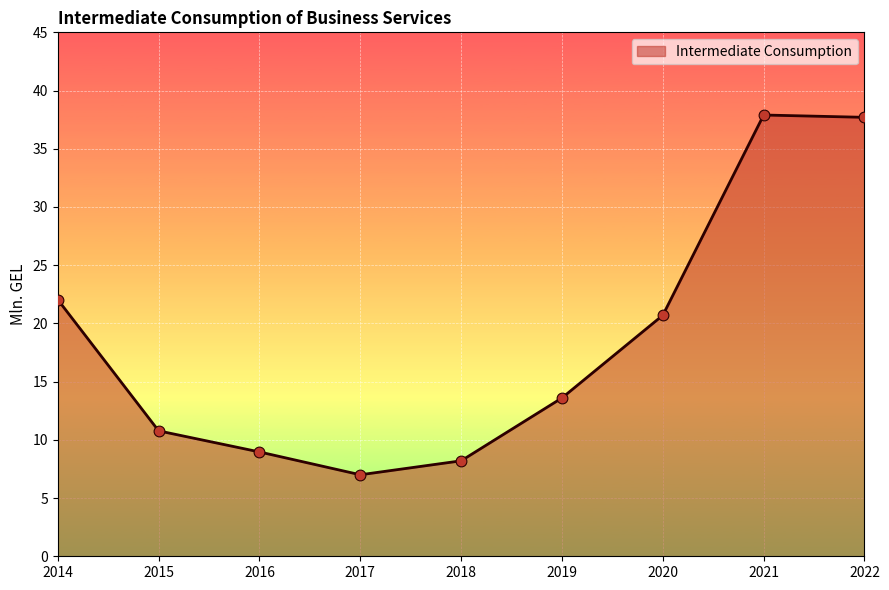

What is the change in value from 2014 to 2021?

+15.9